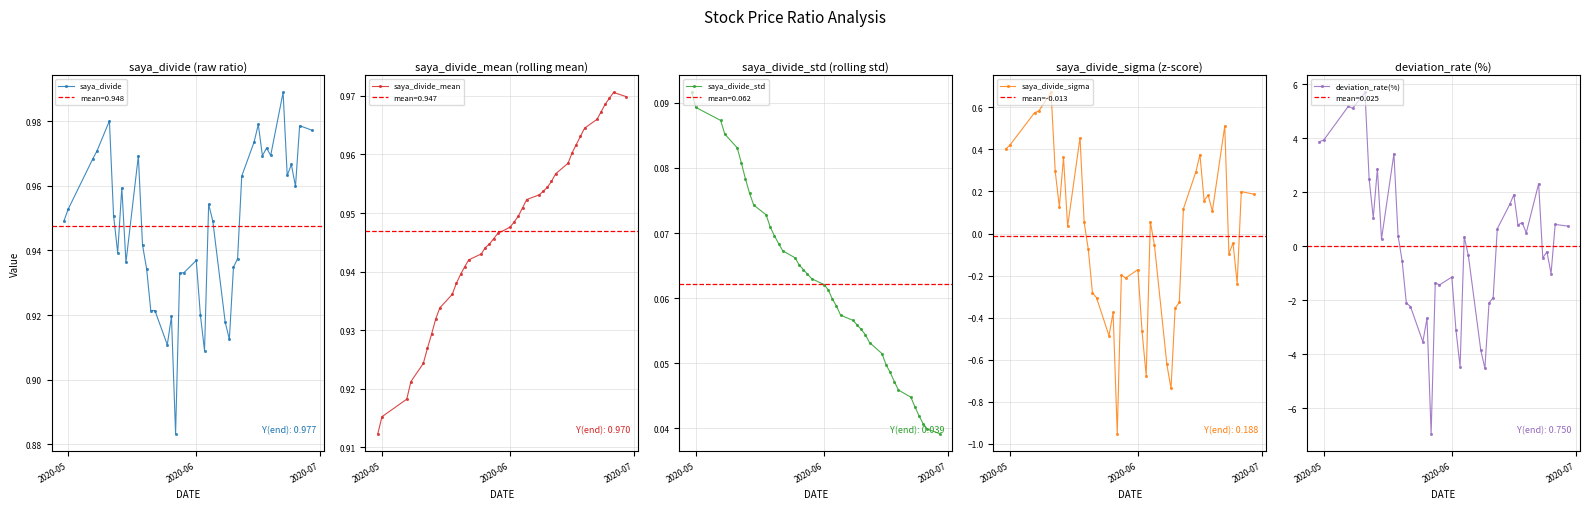

How many lines are shown in the chart?

5